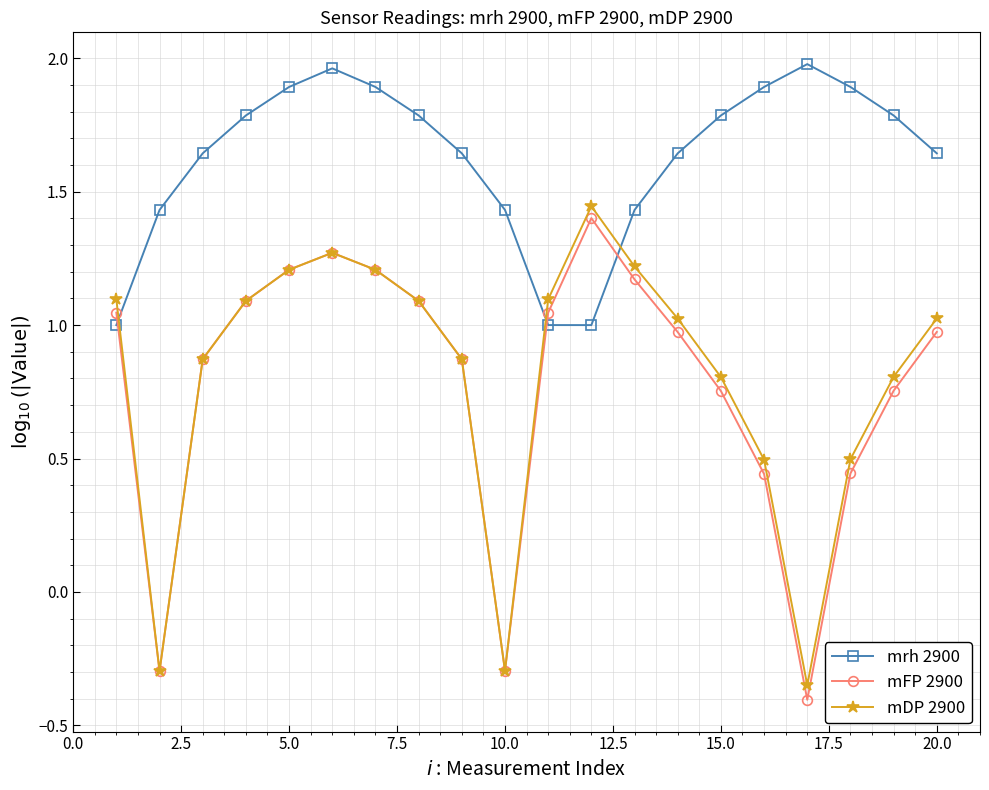

How many distinct data groups are displayed?

3